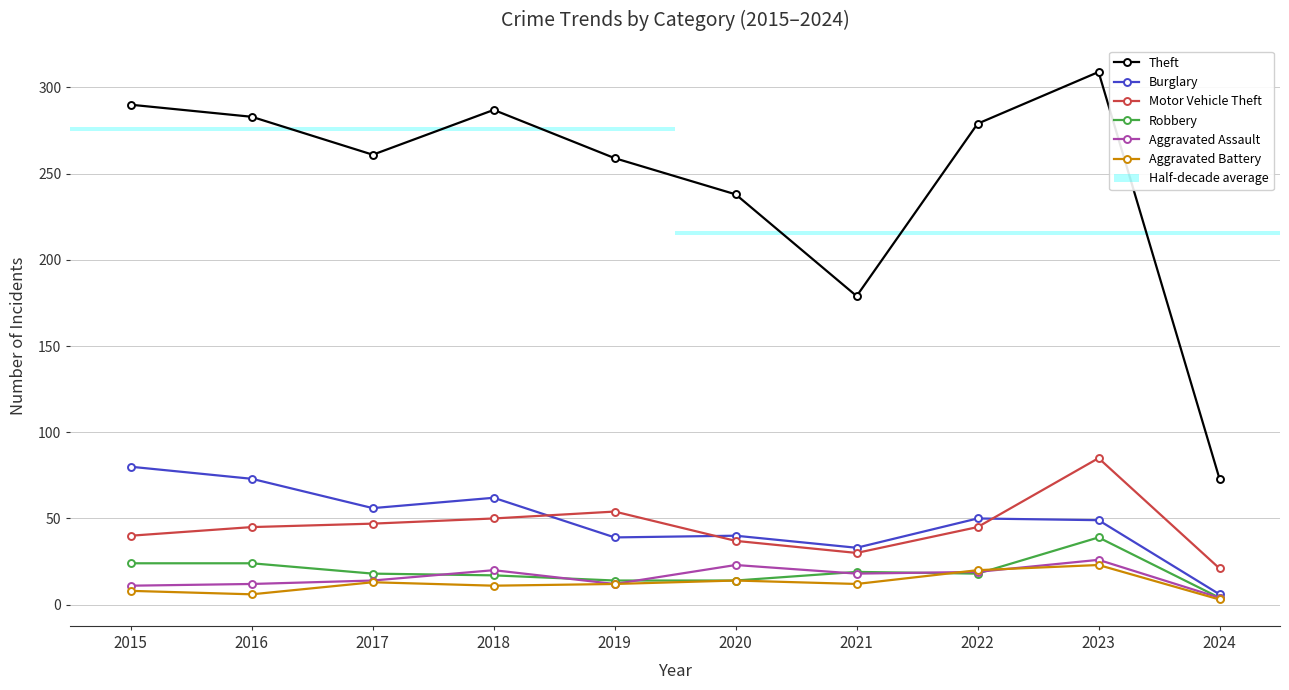

What is the minimum value for Theft?

73